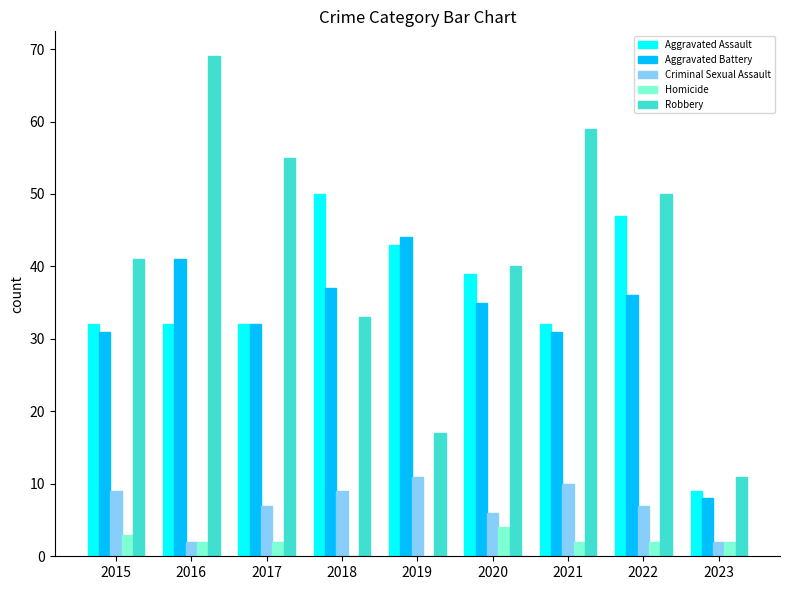

Is it true that Criminal Sexual Assault equals 9 at 2018?

True